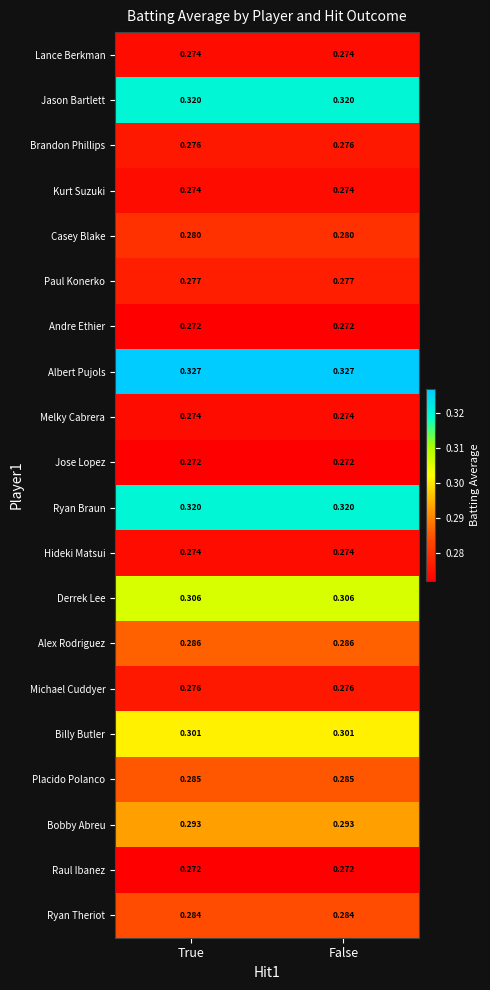

Is the value of Raul Ibanez at True greater than the value of Jason Bartlett at False?

No